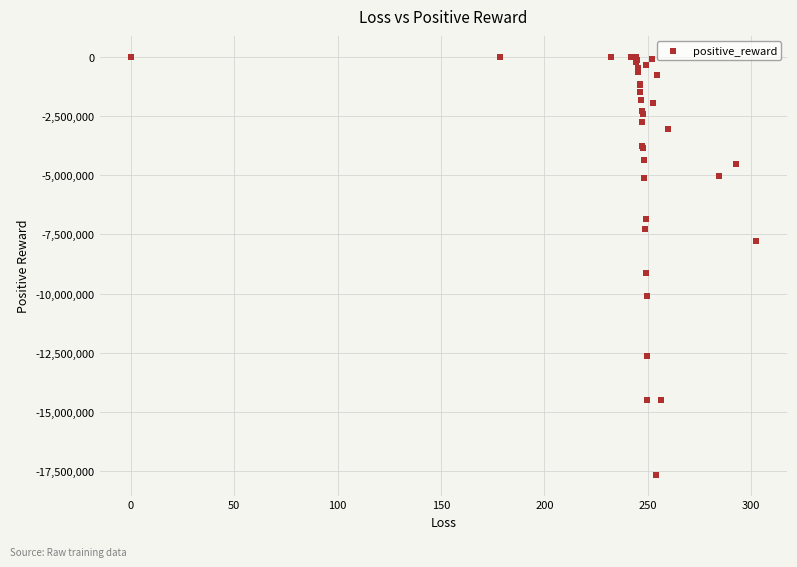

What Y value in the scatter plot is closest to -8826822?

-9121131.8